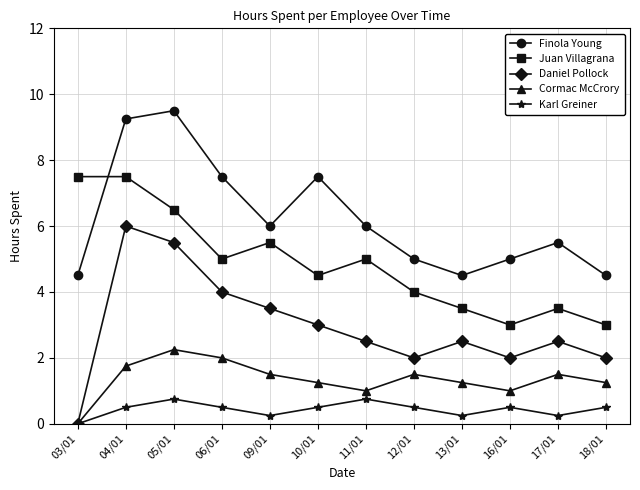

True or false: Cormac McCrory and Juan Villagrana intersect in this chart.

False